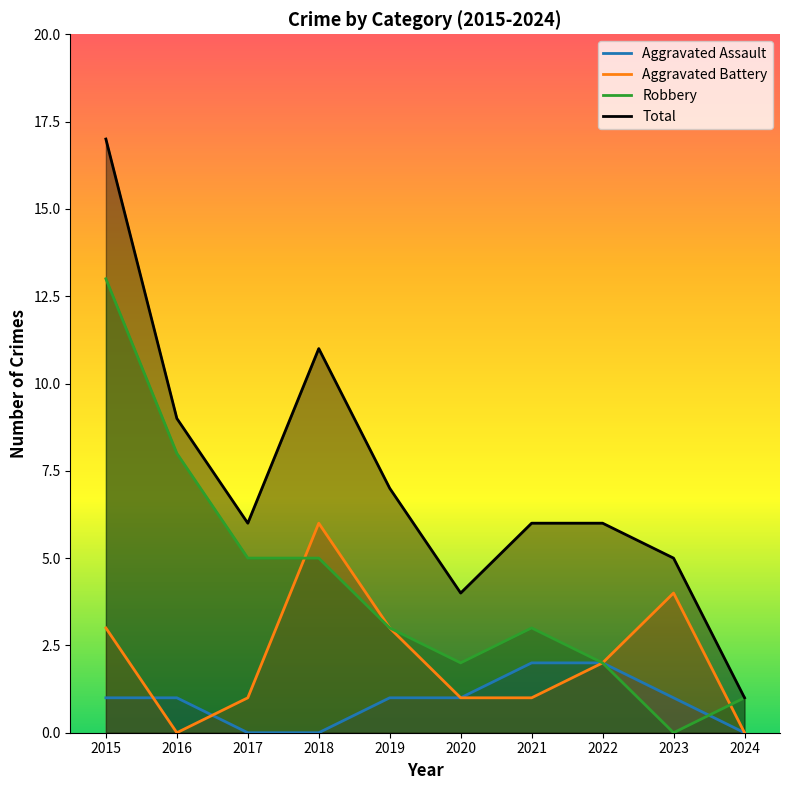

The Aggravated Battery series shows 3 at 2015. True or false?

True